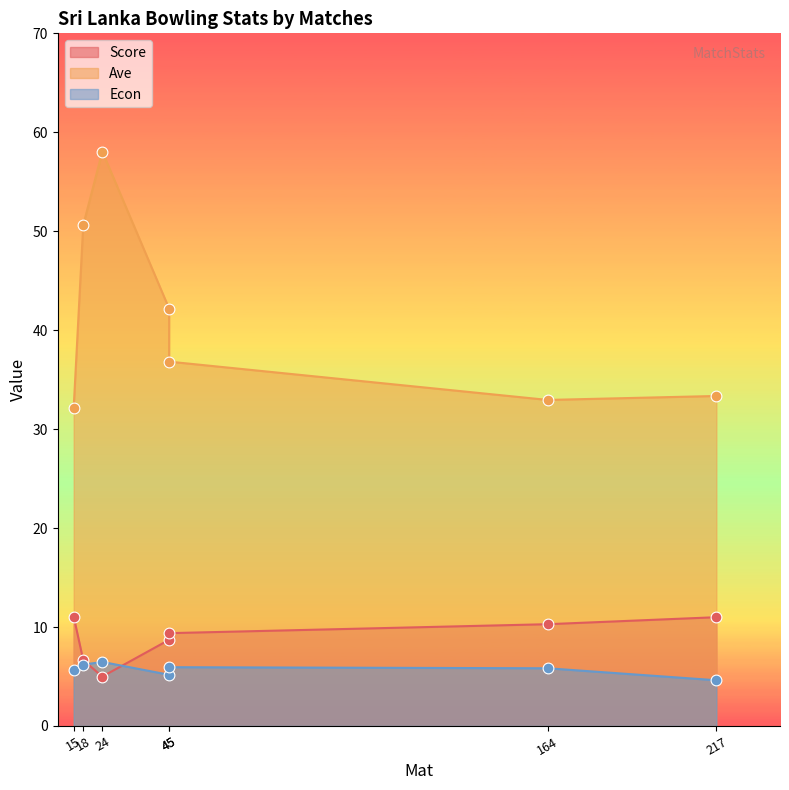

Which series contains the lowest Y value?

Econ